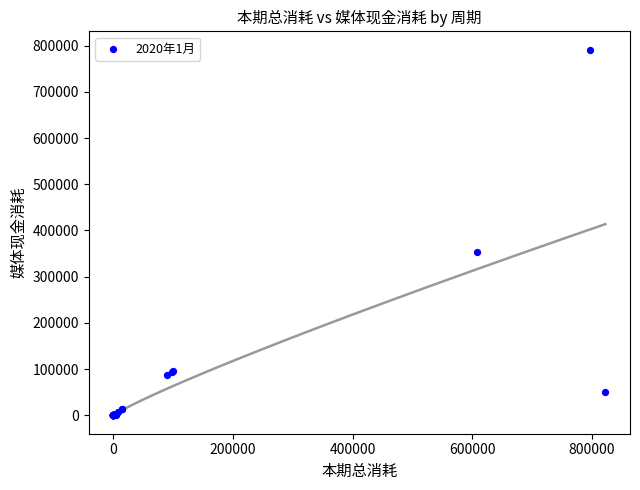

What Y value in the scatter plot is closest to 395507?

353168.5